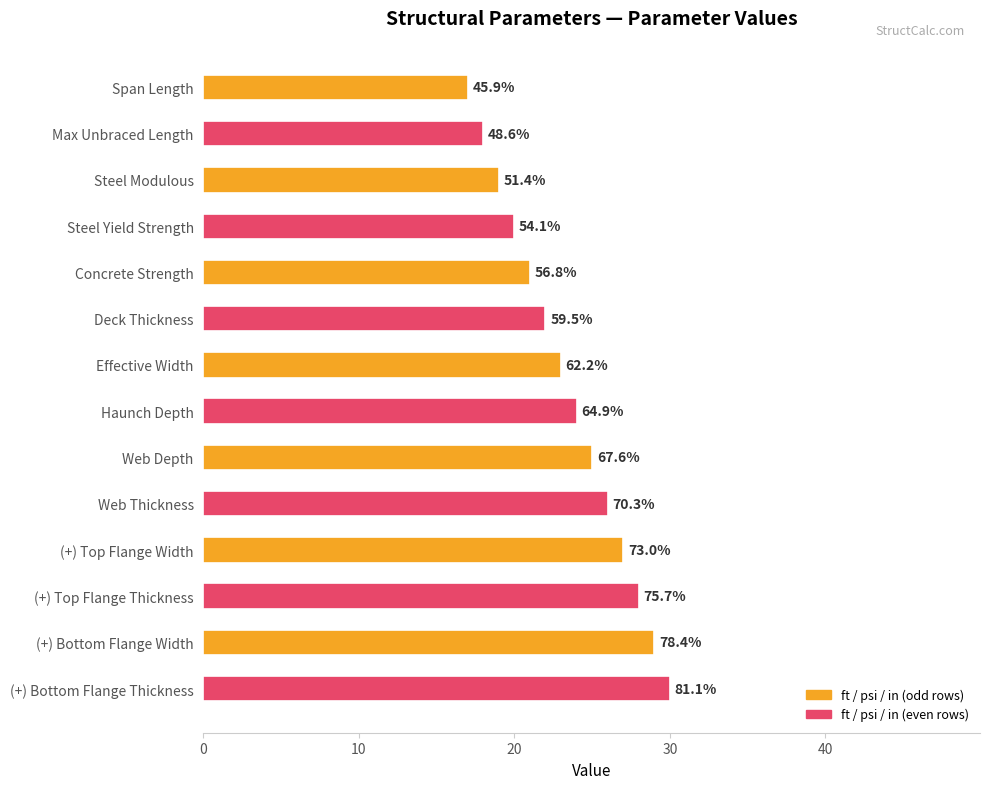

How many bars are there in total?

14